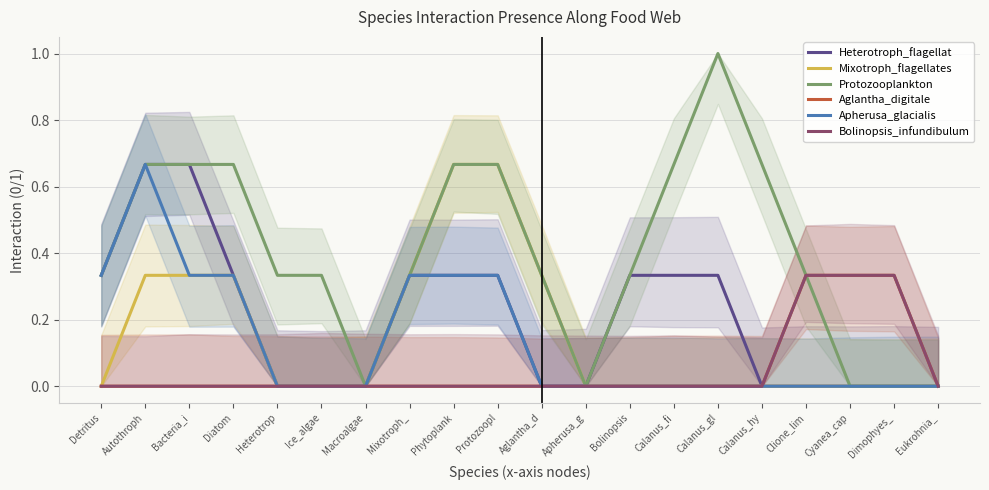

Rank the categories by Heterotroph_flagellat value from highest to lowest.

Autothroph, Bacteria_i, Detritus, Diatom, Mixotroph_, Phytoplank, Protozoopl, Bolinopsis, Calanus_fi, Calanus_gl, Heterotrop, Ice_algae, Macroalgae, Aglantha_d, Apherusa_g, Calanus_hy, Clione_lim, Cyanea_cap, Dimophyes_, Eukrohnia_